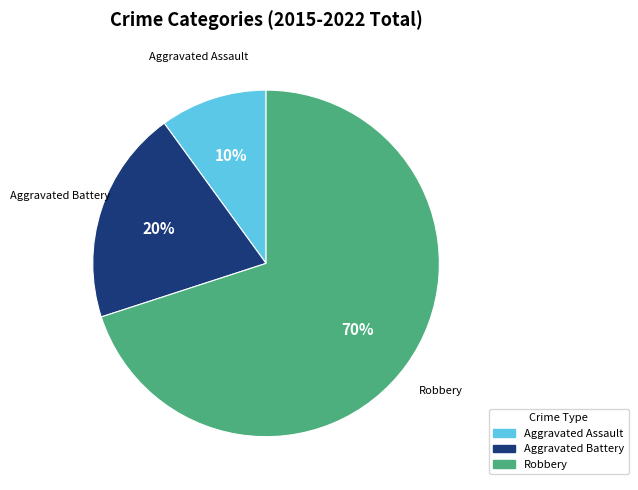

Do Robbery and Aggravated Battery together represent more than half of the pie?

Yes